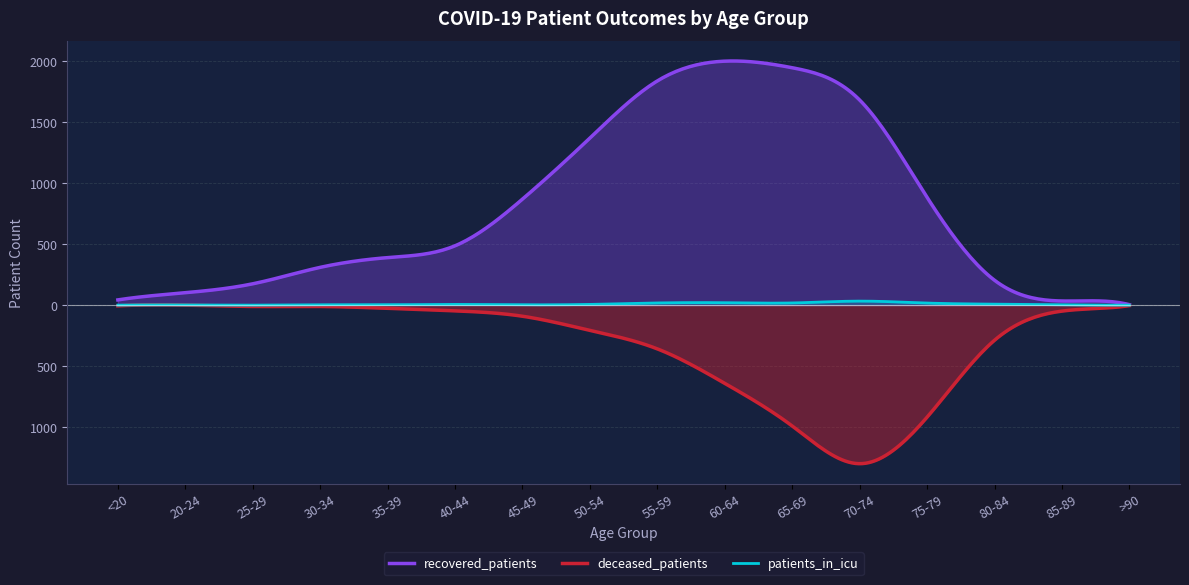

In recovered_patients, how many points are higher than both neighbors (excluding endpoints)?

1